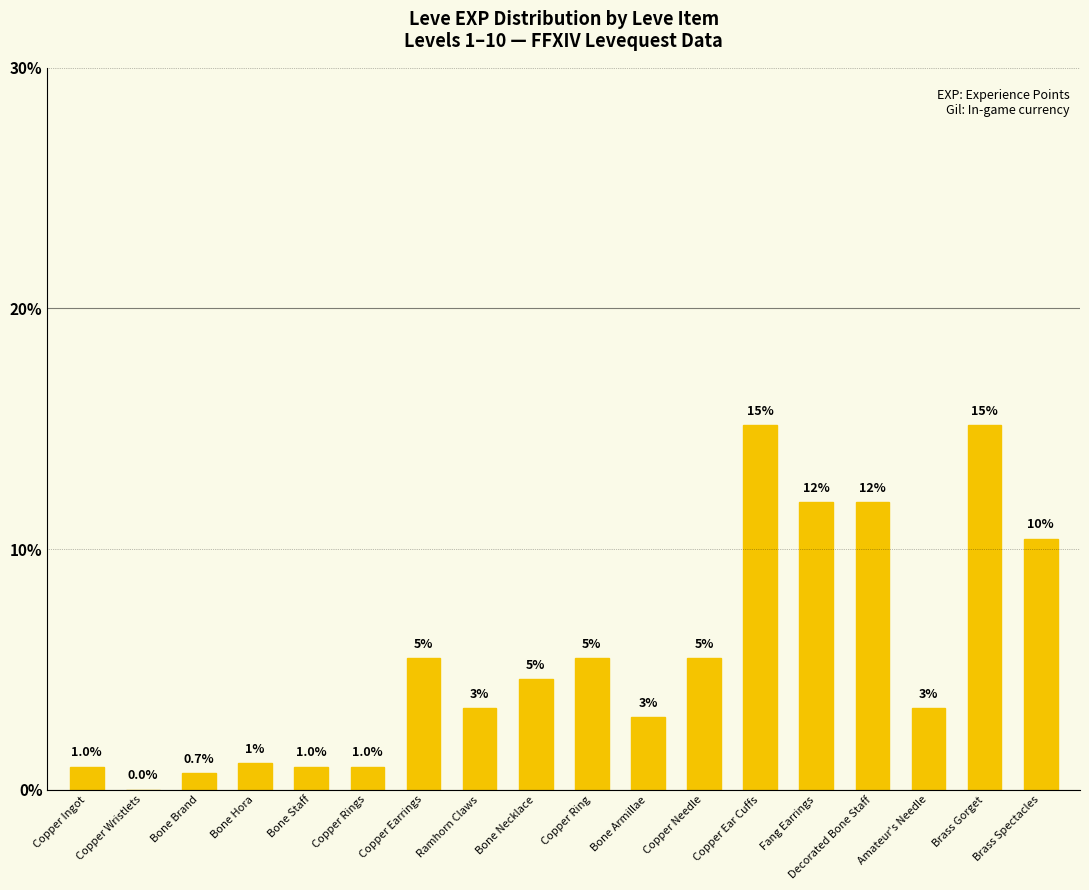

Is it true that the value at Copper Rings is 1.0?

True